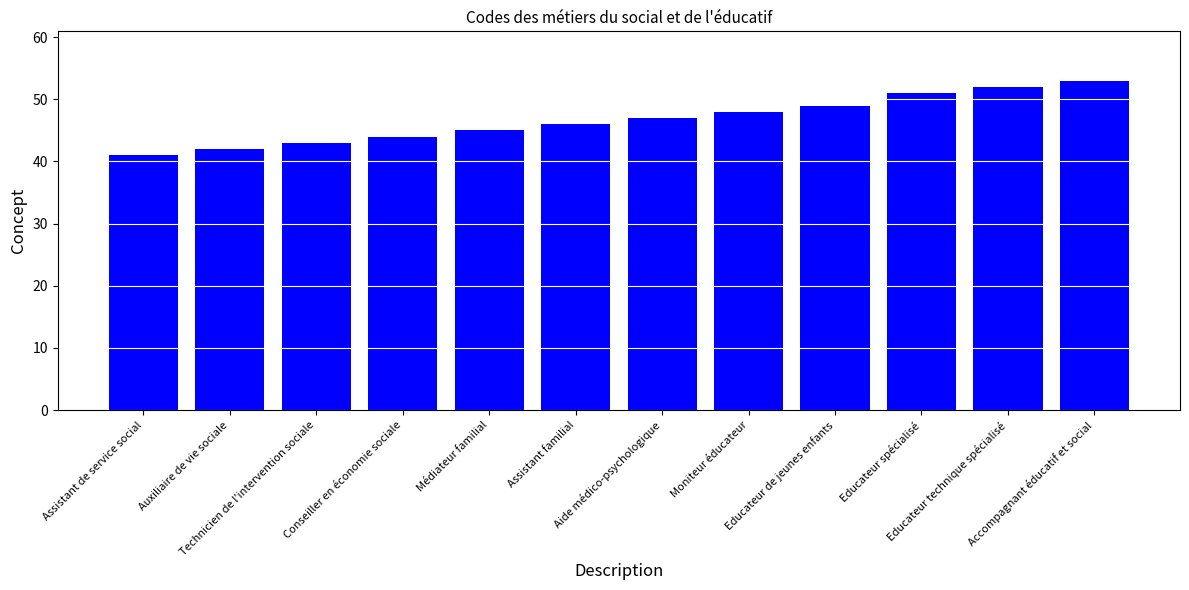

What is the smallest value displayed?

41